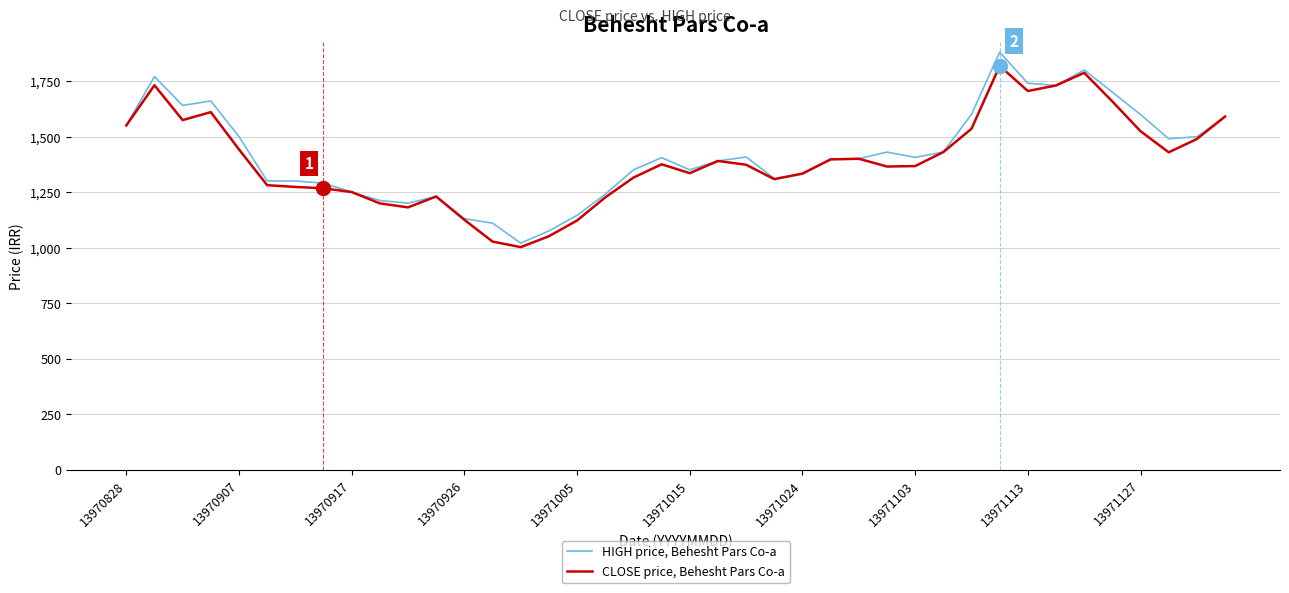

Rank the series by their average value, from lowest to highest.

CLOSE price, Behesht Pars Co-a, HIGH price, Behesht Pars Co-a